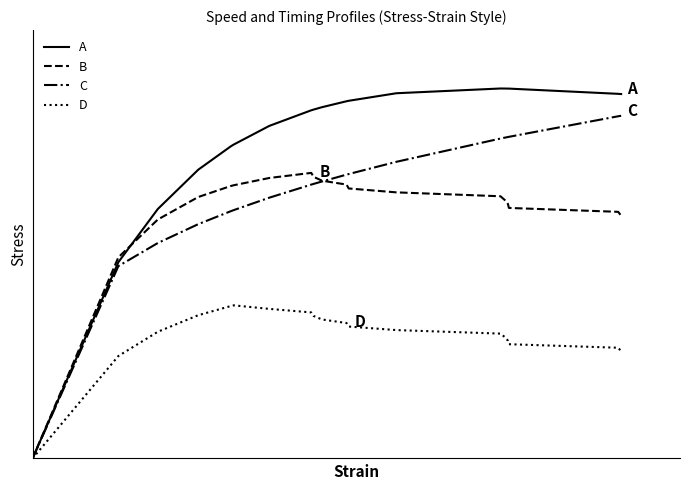

Which series has the largest range (max minus min)?

A